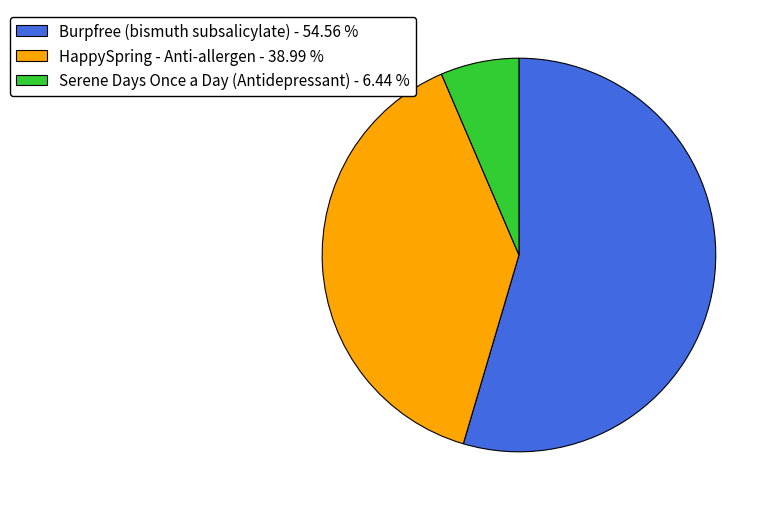

Approximately how many times larger is the value at HappySpring - Anti-allergen compared to Serene Days Once a Day (Antidepressant)?

6.1